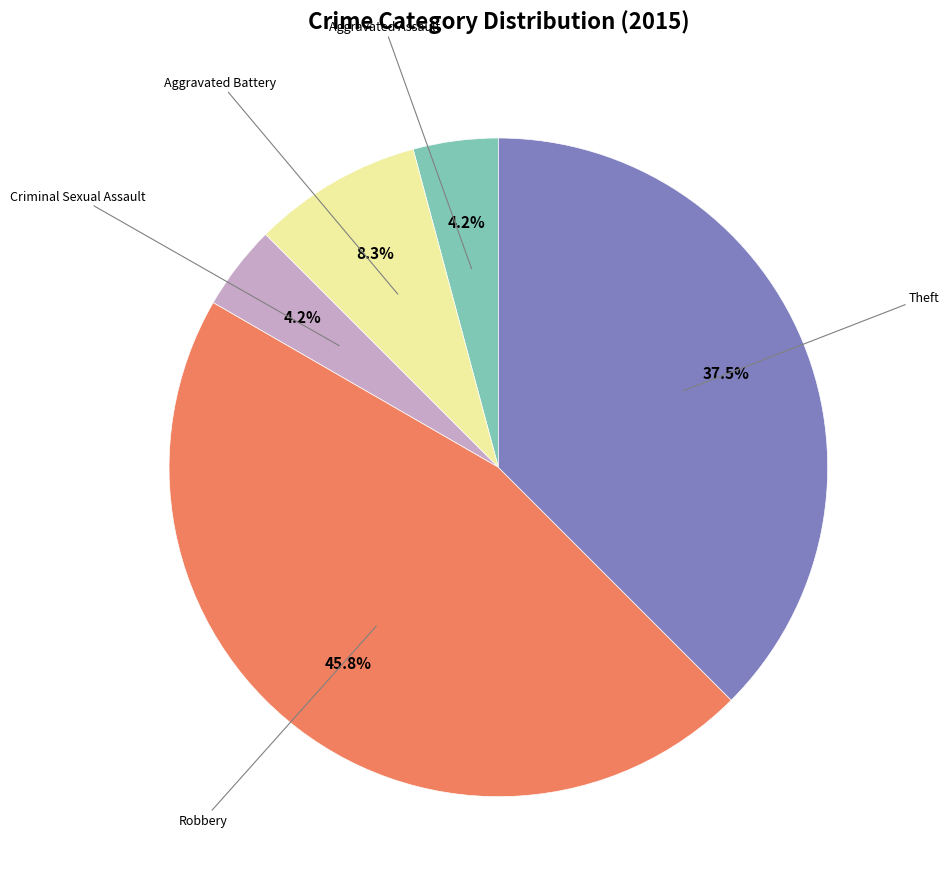

Is there a majority slice in this chart?

No